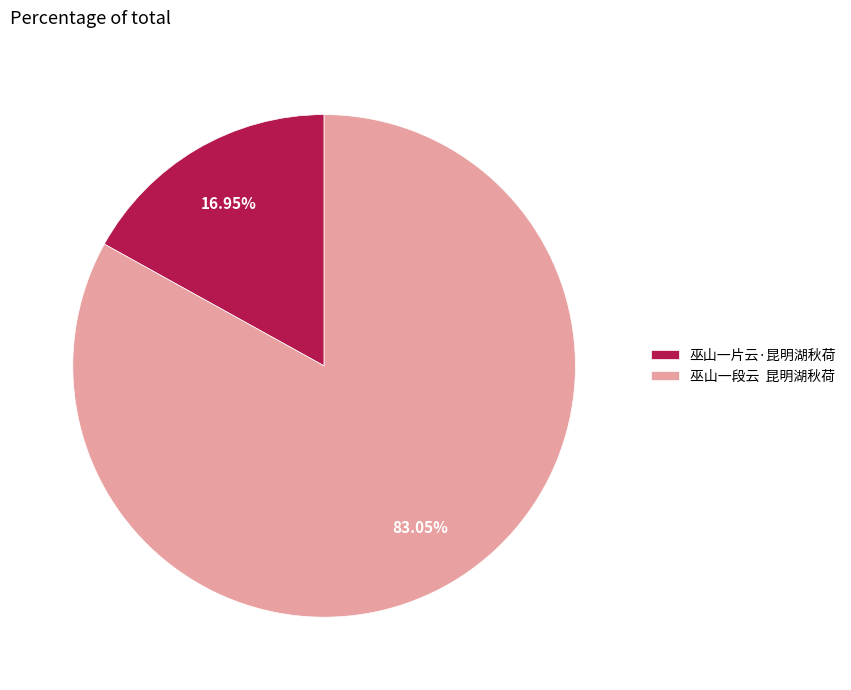

To the nearest percent, what percentage of the pie is 巫山一片云·昆明湖秋荷?

17%